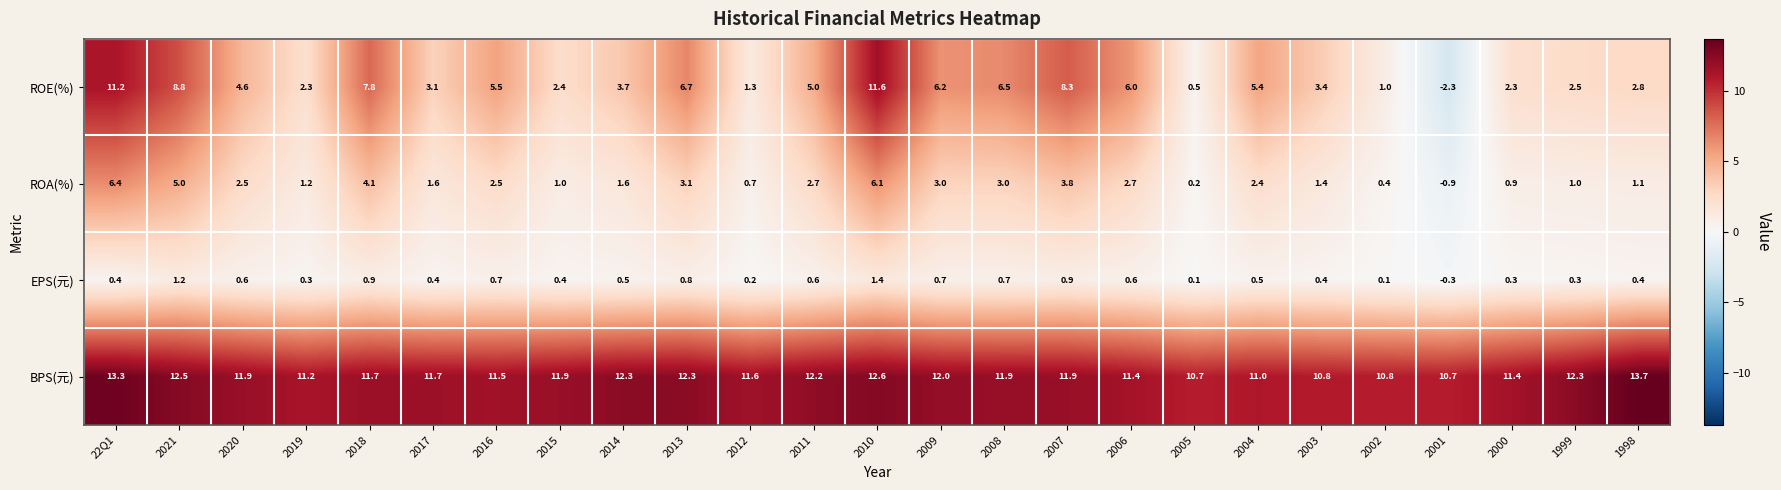

What is the sum of the ROE(%) values at 22Q1 and 2019?

13.5